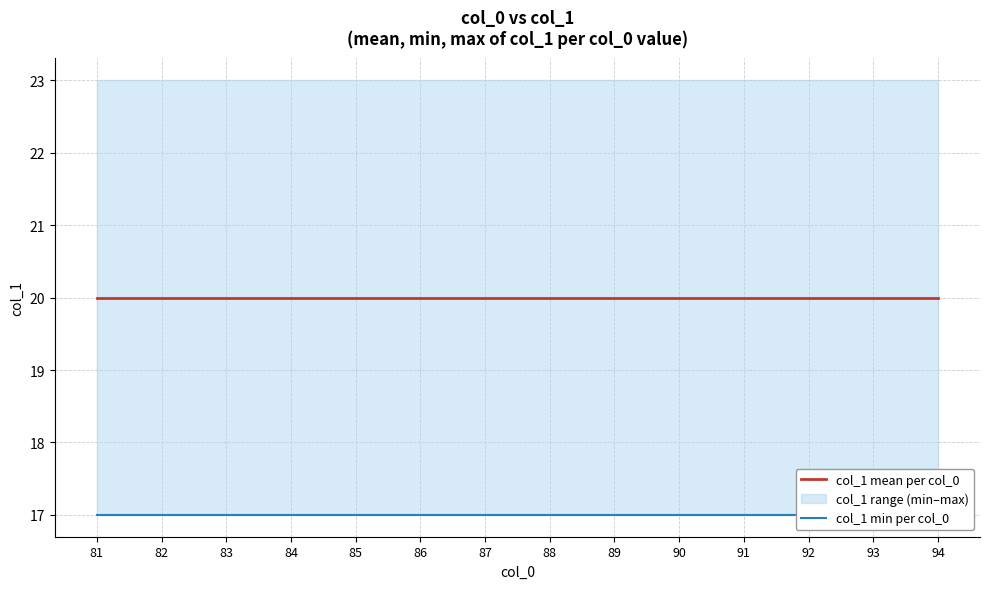

Does the chart display data point markers on the line(s)?

No